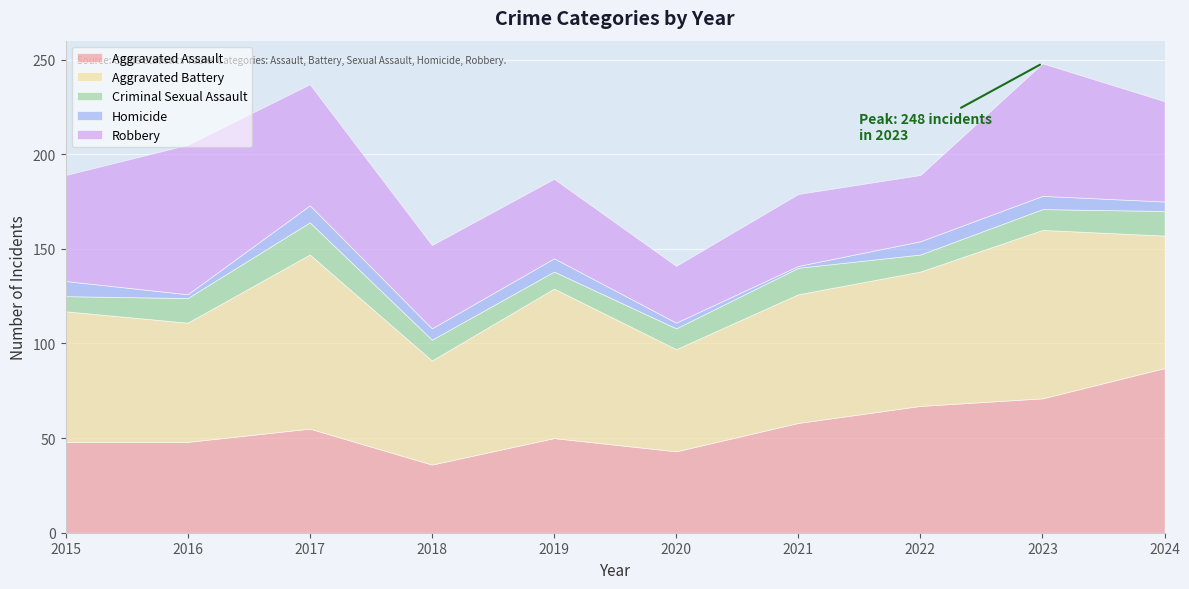

True or false: Homicide and Aggravated Battery intersect in this chart.

False